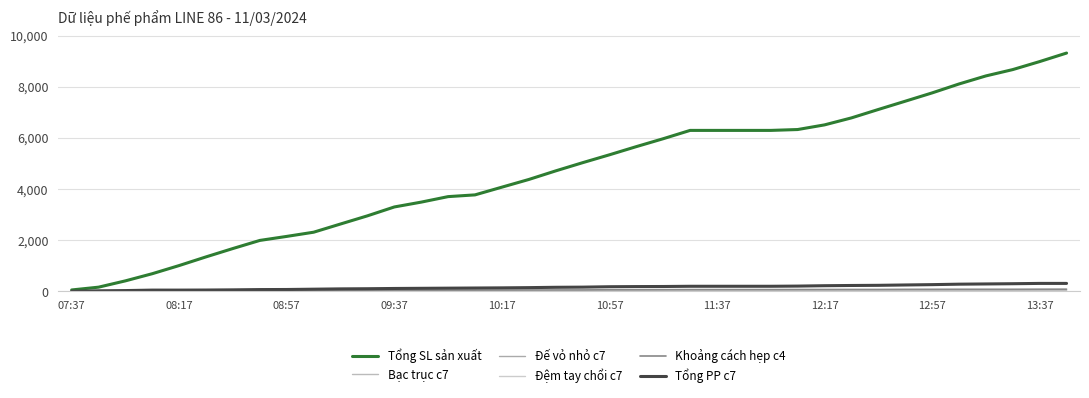

What is the sum of all Tổng PP c7 values?

6117